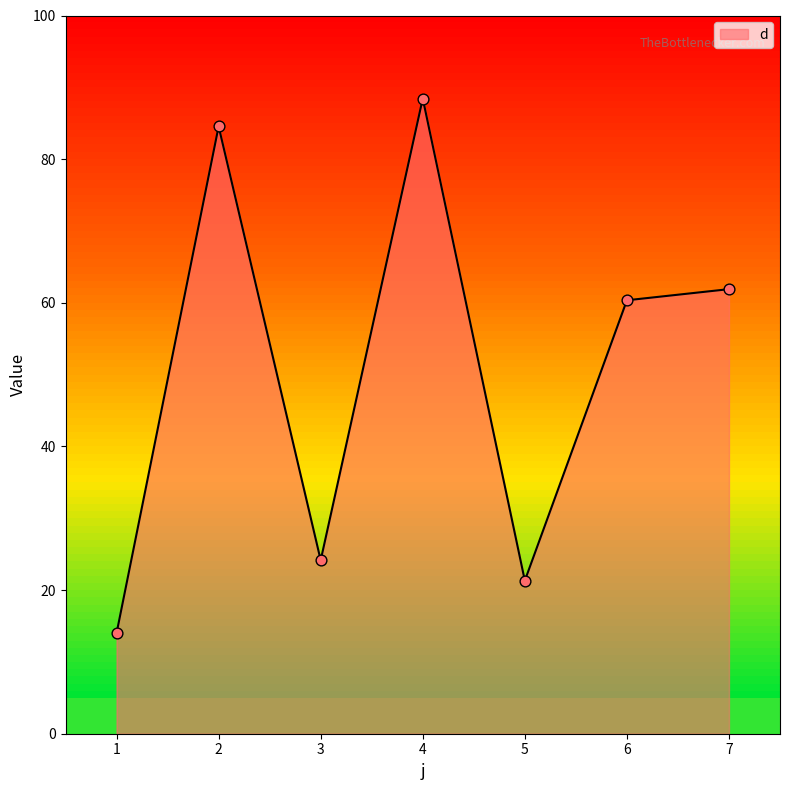

What is the ratio of the value at 4 to the value at 7?

1.4